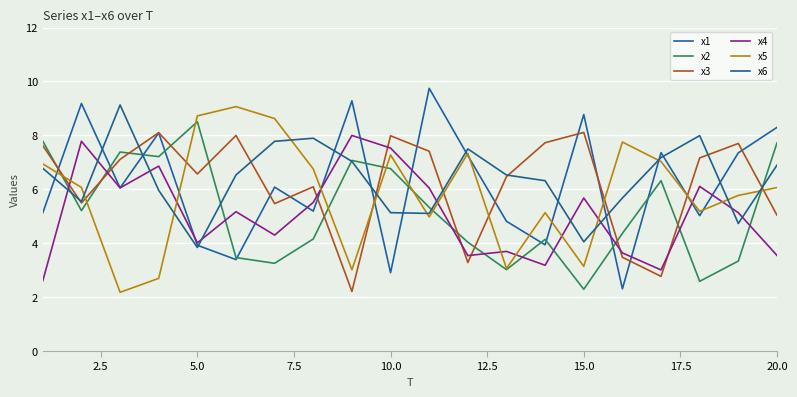

How many values in the x3 series exceed 7?

10